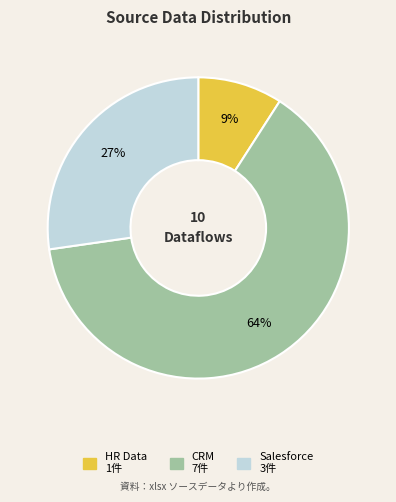

Rank the categories by value from highest to lowest.

CRM, Salesforce, HR Data